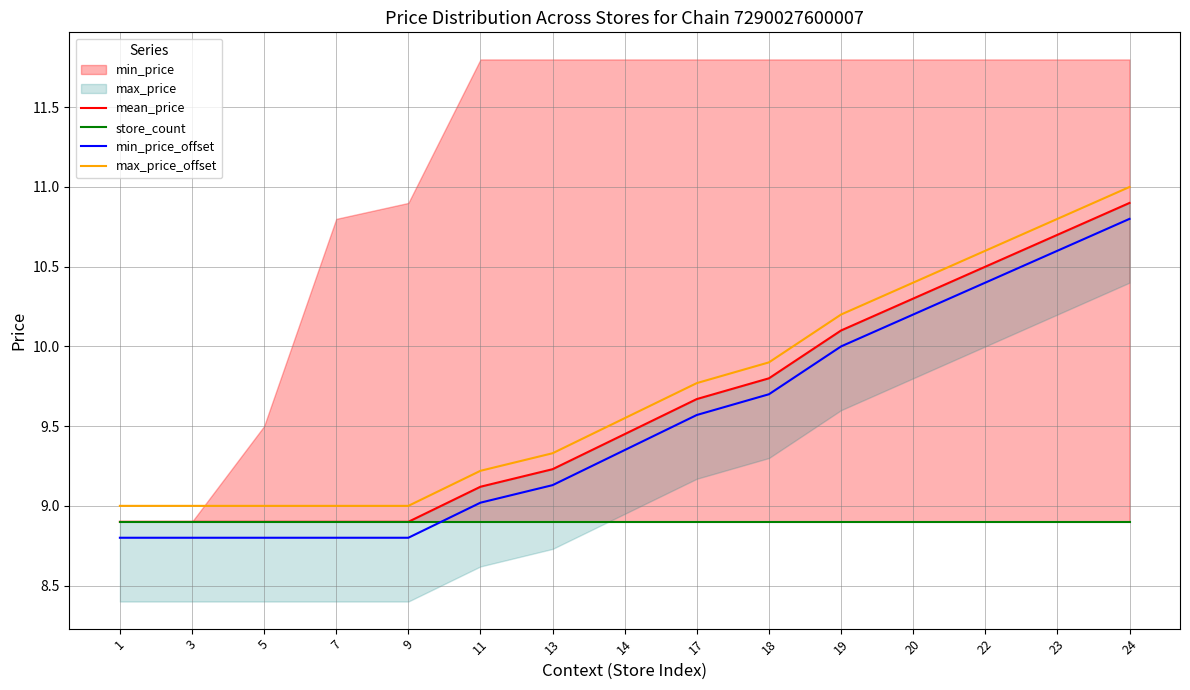

Read the max_price_offset value at 22.

10.6